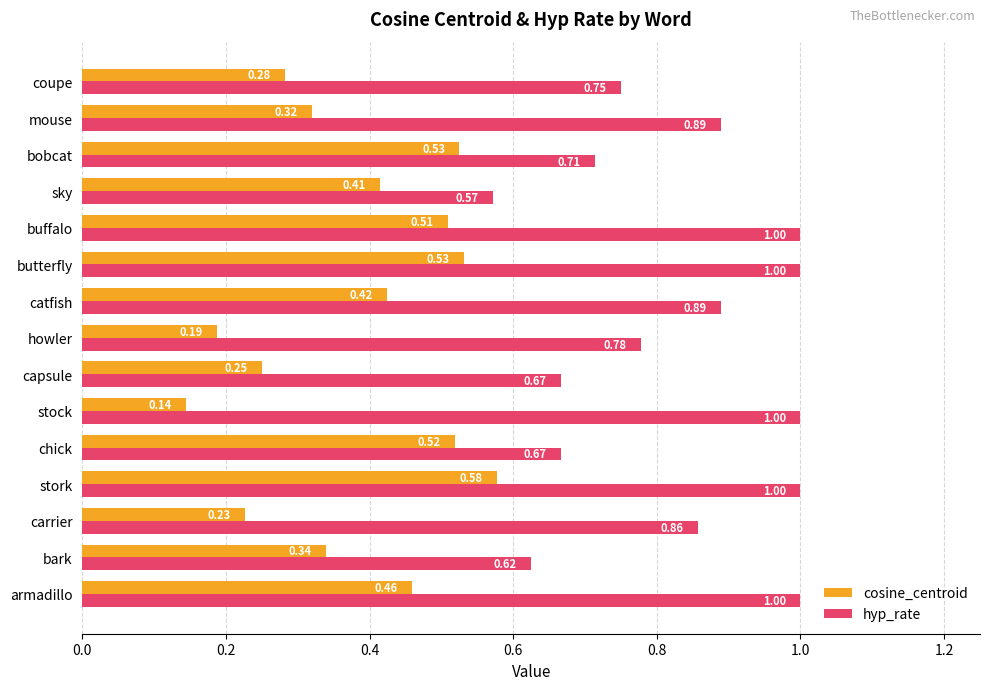

At how many categories does at least one series exceed 0?

15